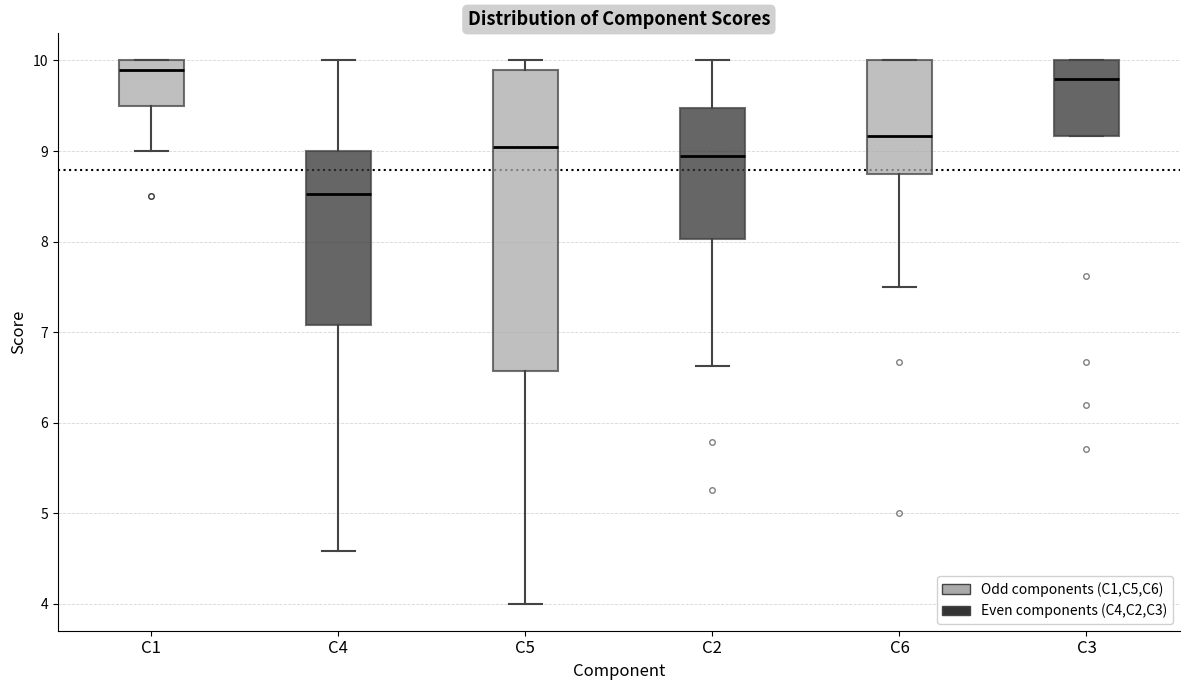

Which box is the tallest, from its lower edge to its upper edge?

C5